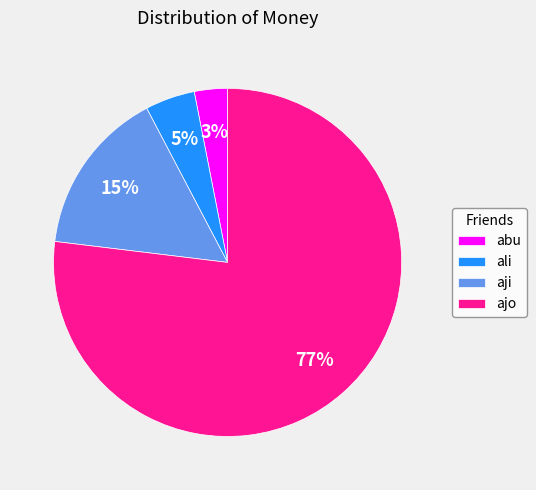

Which category has the smallest portion of the pie?

abu